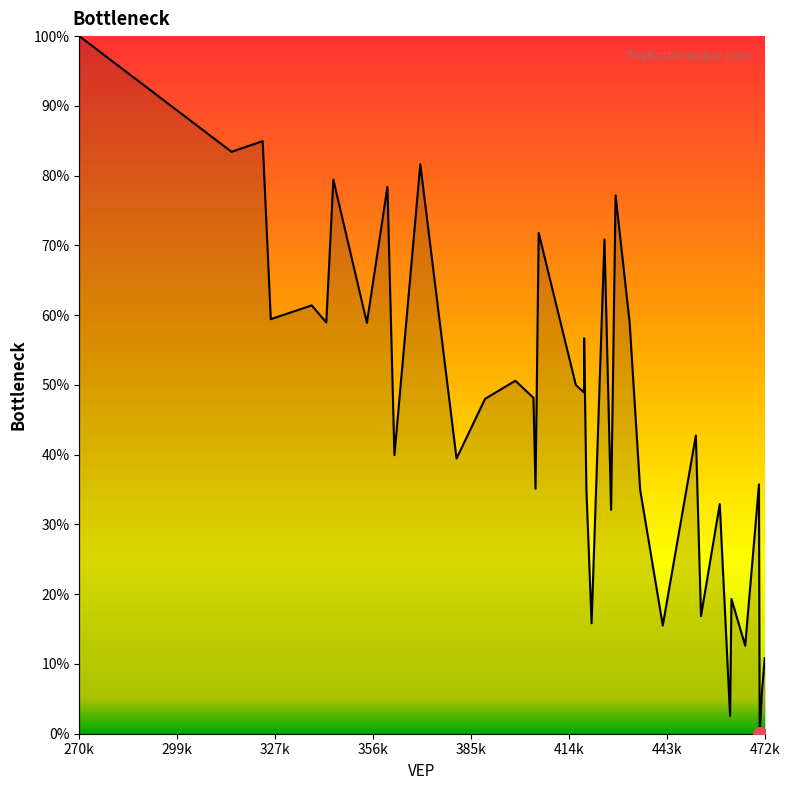

What is the difference between the maximum and minimum values?

100.0